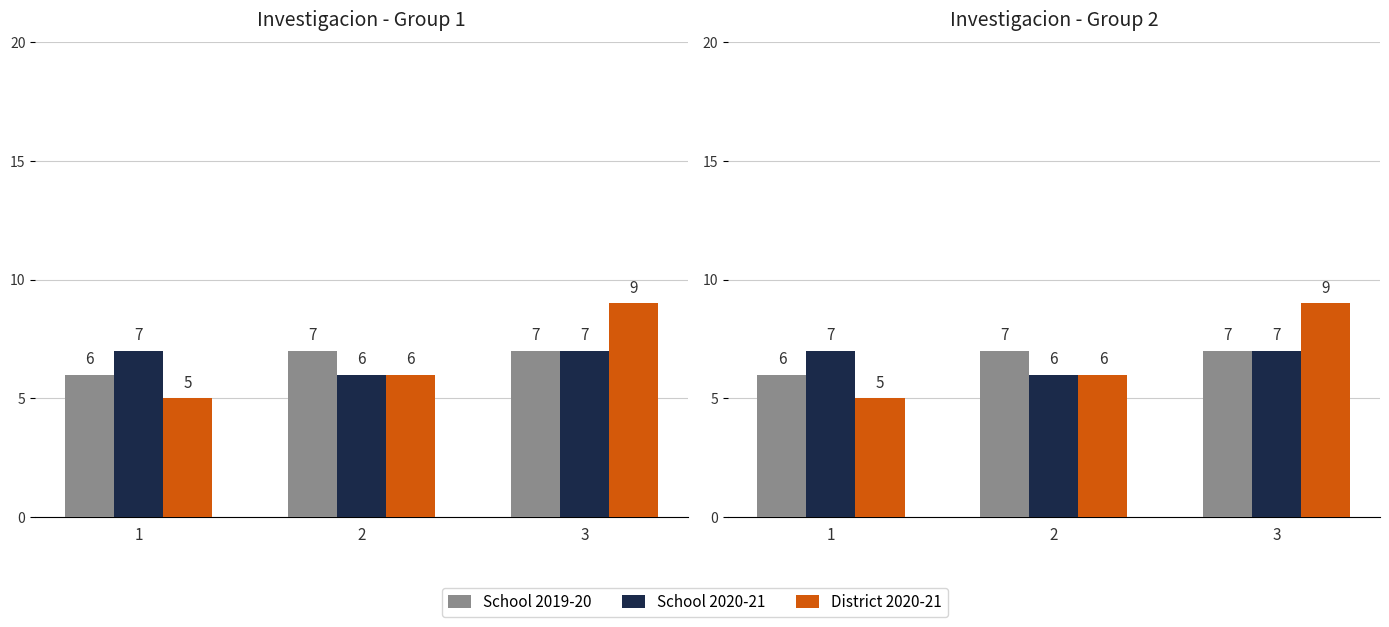

What is the difference between the maximum and minimum values in the School 2019-20 series?

1